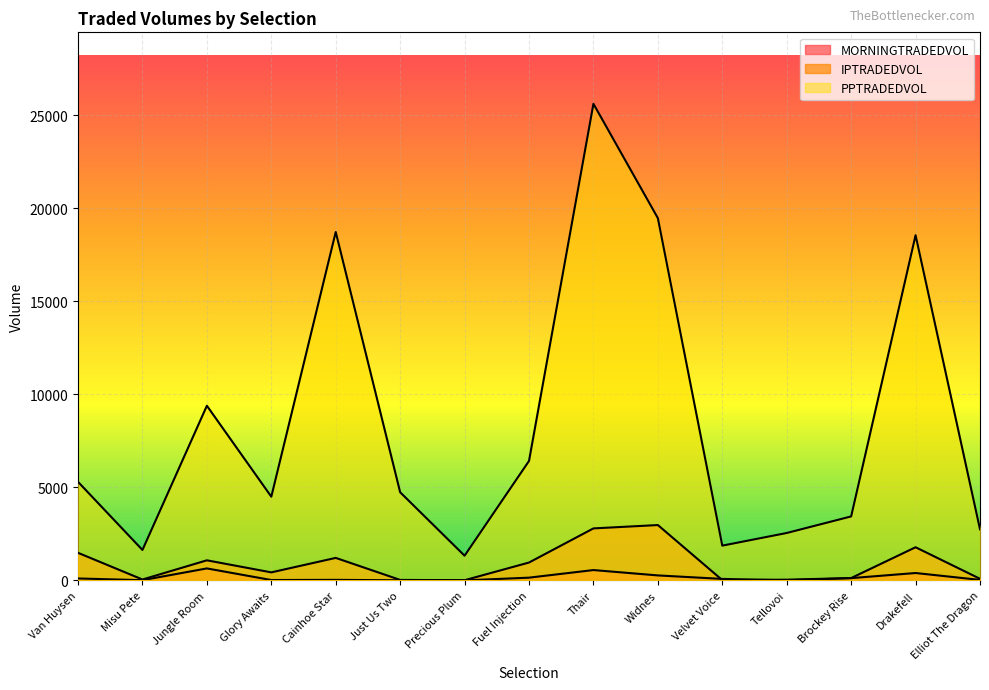

Where does the MORNINGTRADEDVOL series first go above 78?

Van Huysen